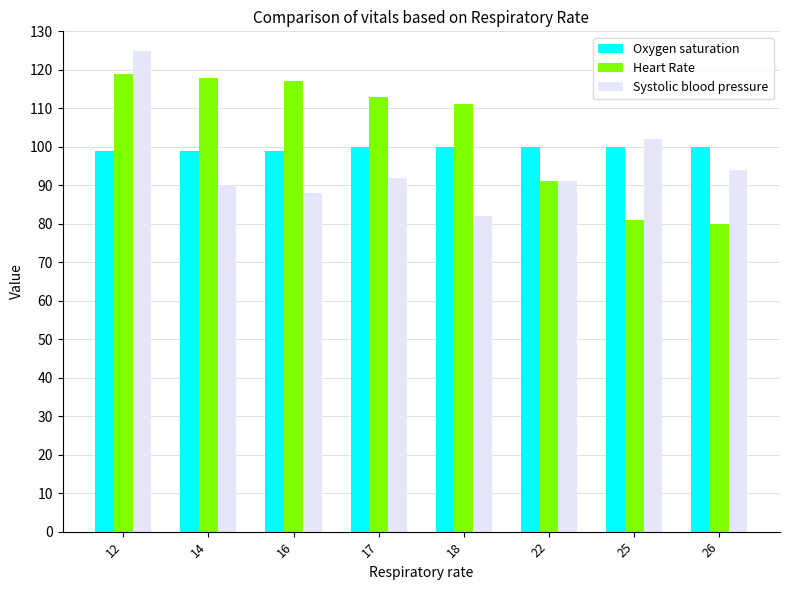

What is the difference between the Heart Rate values at 17 and 16?

4